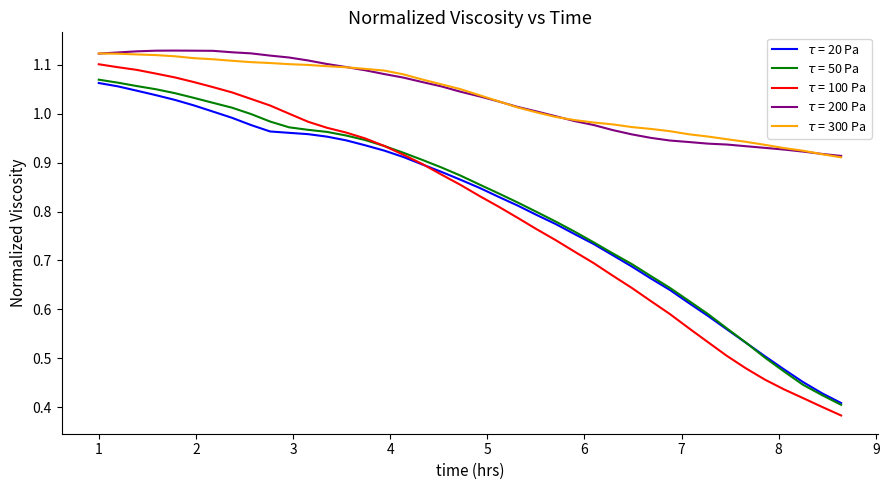

True or false: $\tau$ = 300 Pa and $\tau$ = 100 Pa intersect in this chart.

False